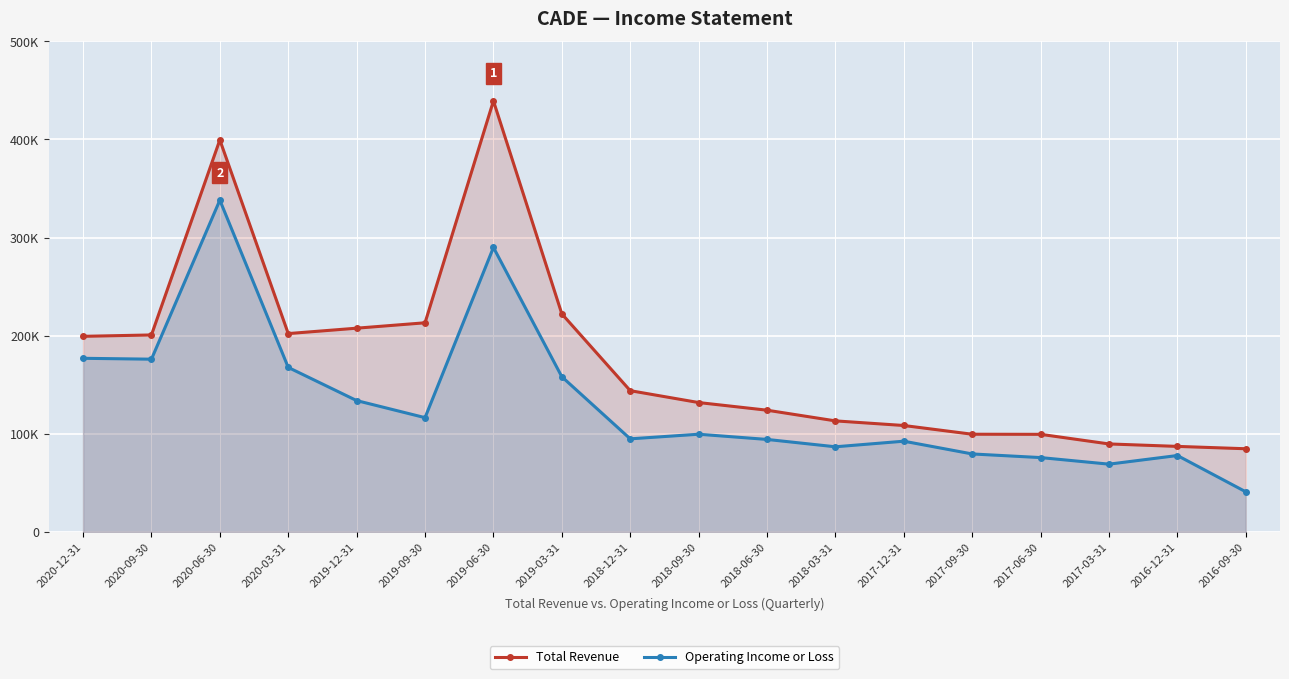

Which series has the largest range (max minus min)?

Total Revenue